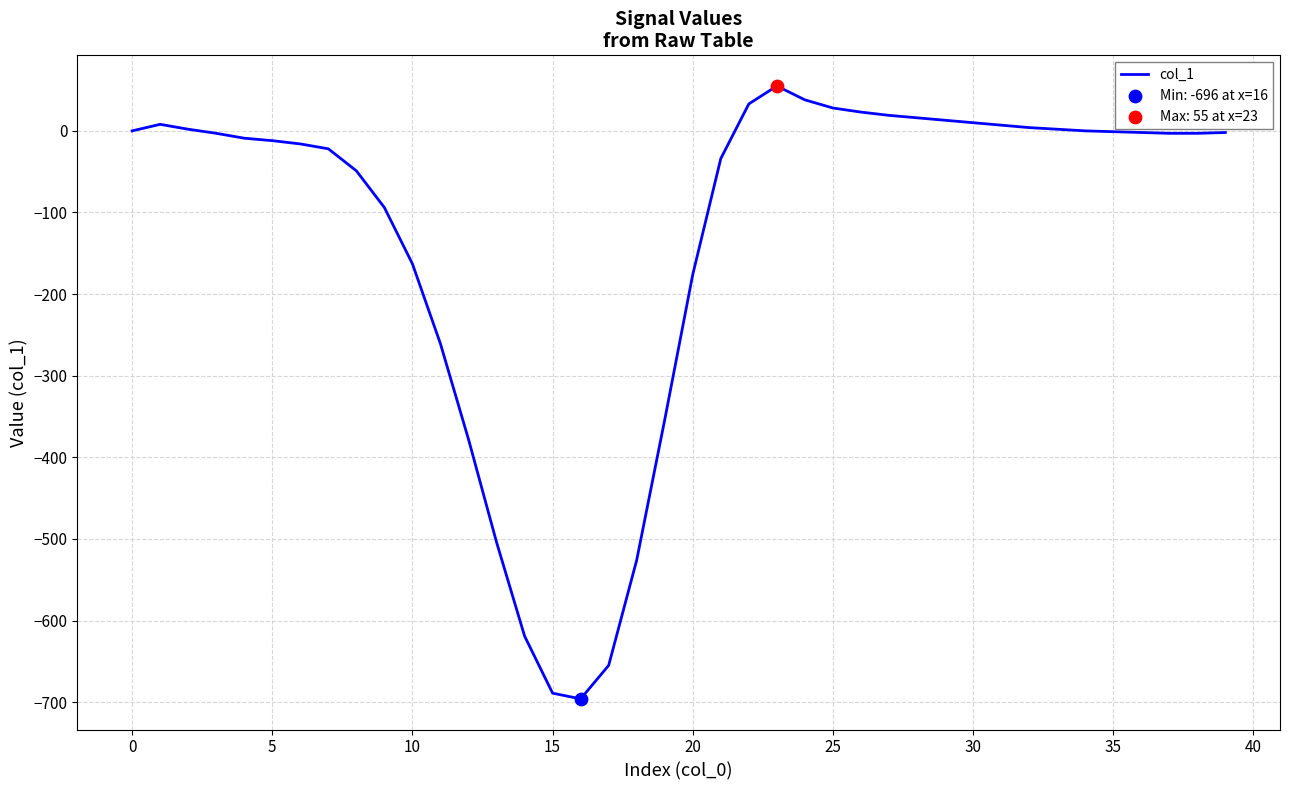

What is the maximum value shown in the chart?

55